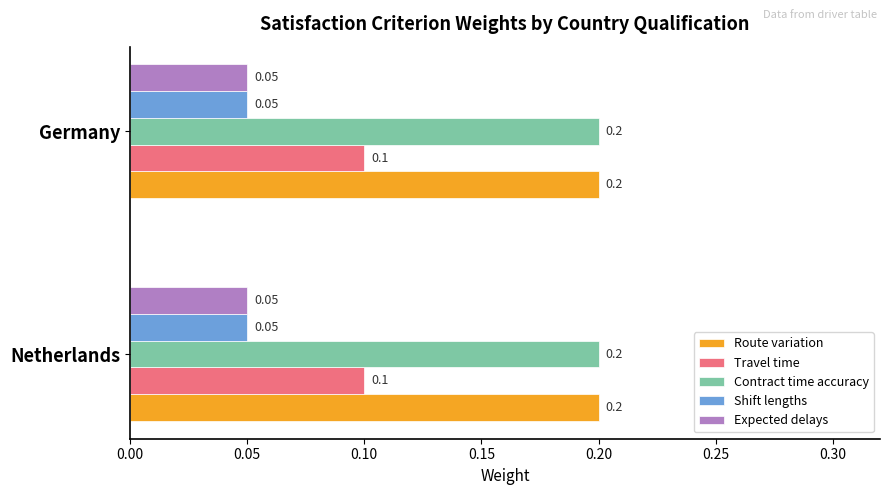

Is the value of Shift lengths at Netherlands greater than the value of Route variation at Netherlands?

No